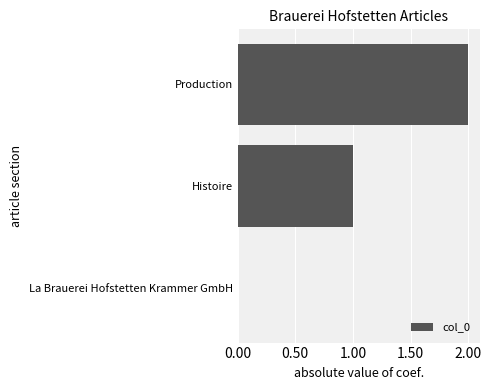

True or false: the data shows -1 at La Brauerei Hofstetten Krammer GmbH.

False